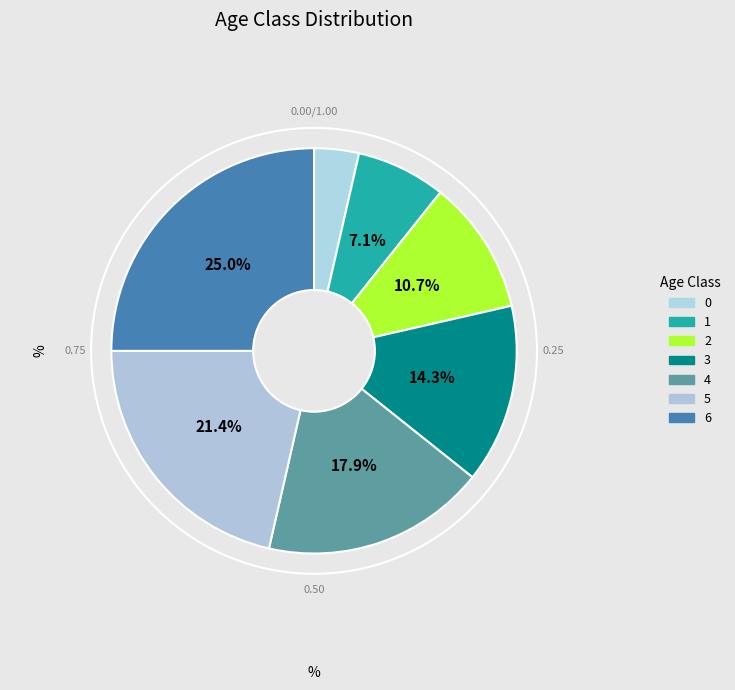

Is there a majority slice in this chart?

No